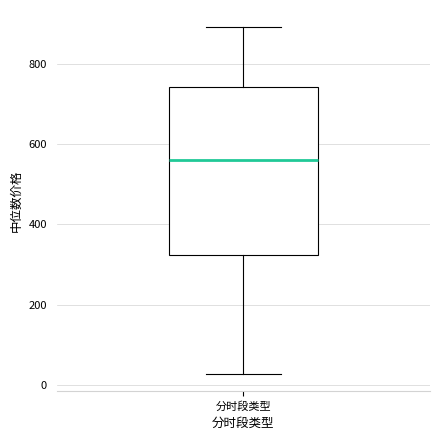

Where does the median line of the box for 分时段类型 sit on the y-axis? The values are not printed on the chart, so give them approximately, as read against the axis.

560